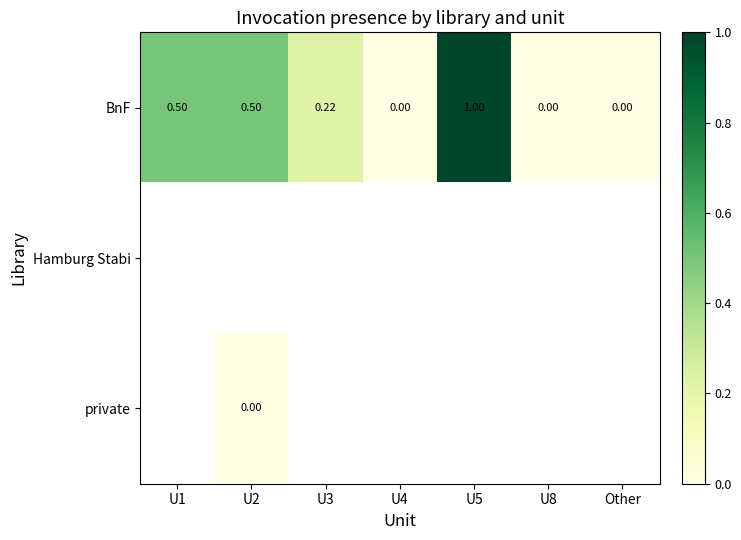

At which label does BnF reach its peak?

U5